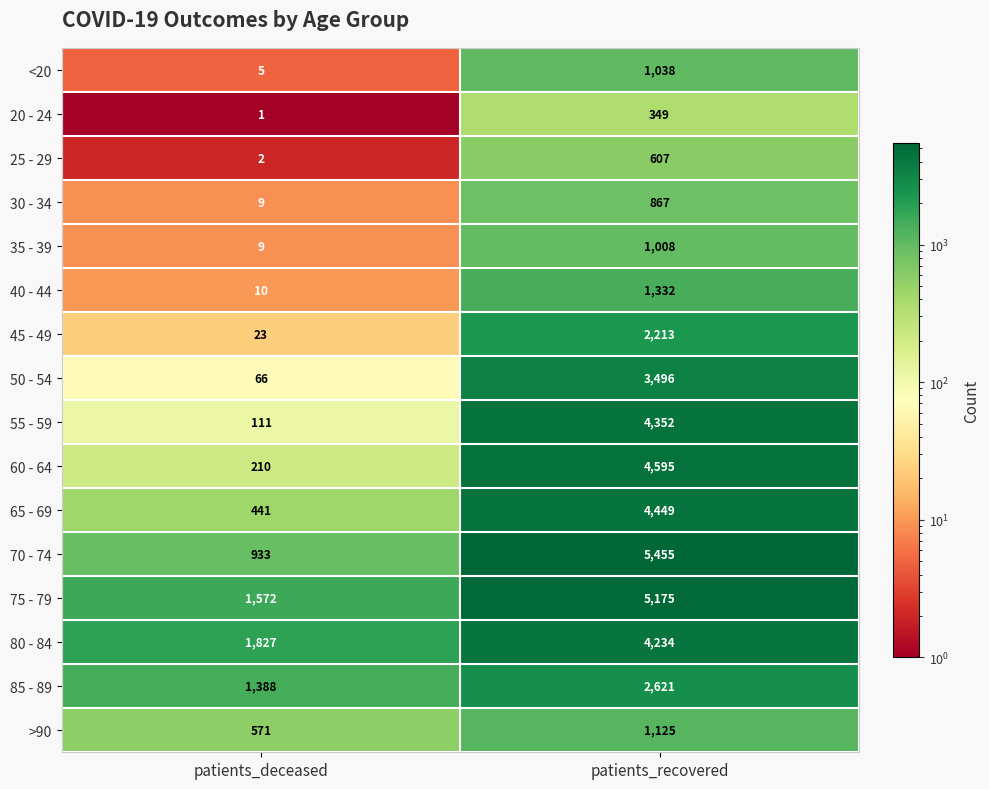

Which series has the largest total across all categories?

75 - 79